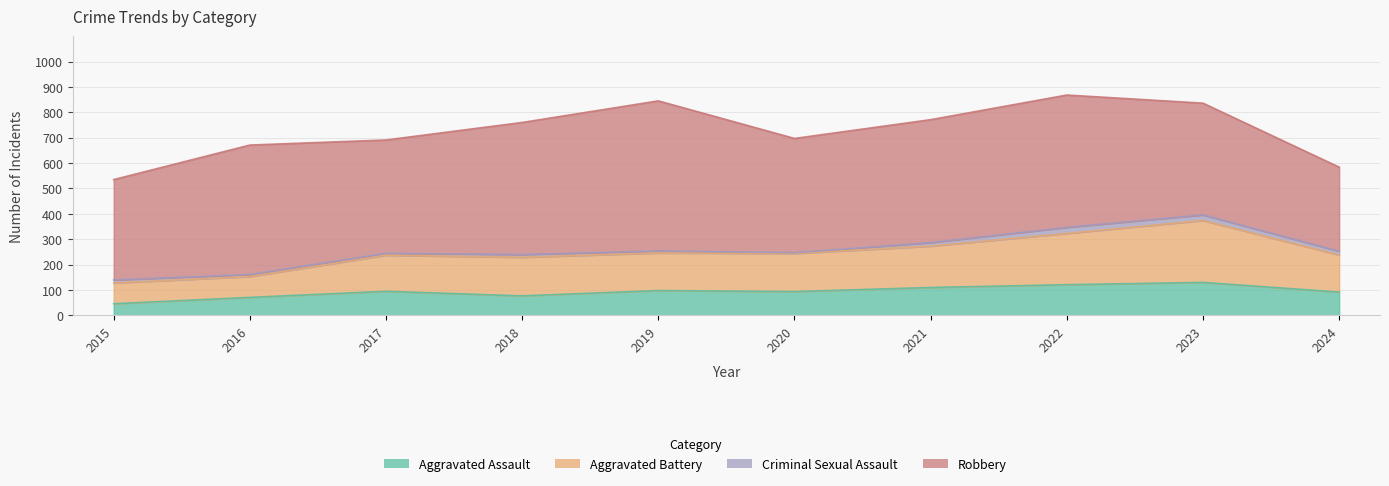

What is the difference between the maximum and minimum values in the Aggravated Assault series?

84